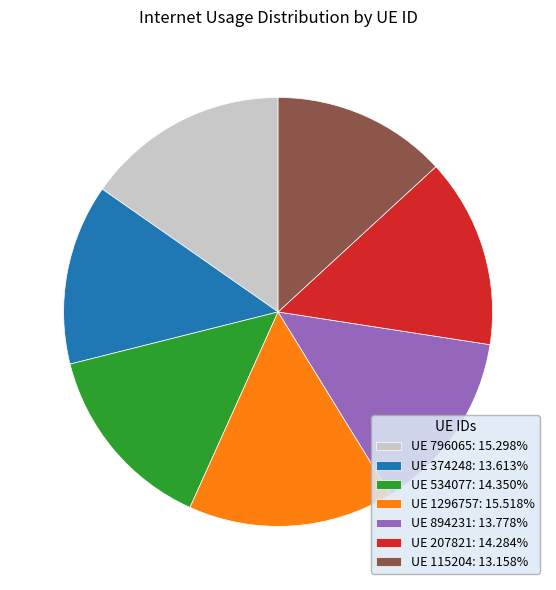

Do UE 534077: 14.350% and UE 115204: 13.158% together represent more than half of the pie?

No